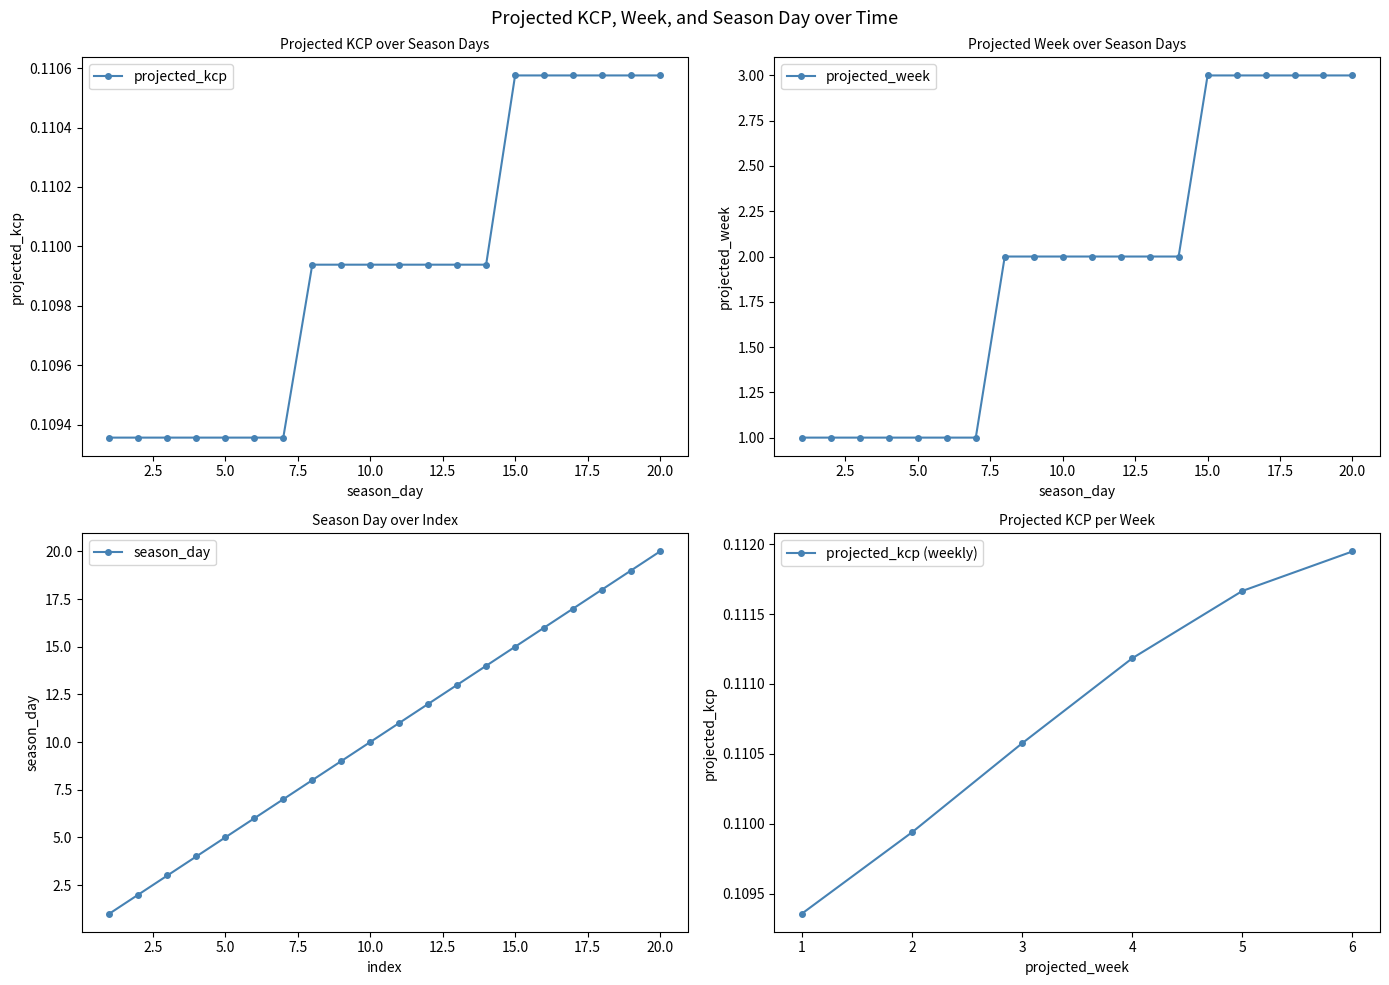

What is the smallest value displayed?

0.1